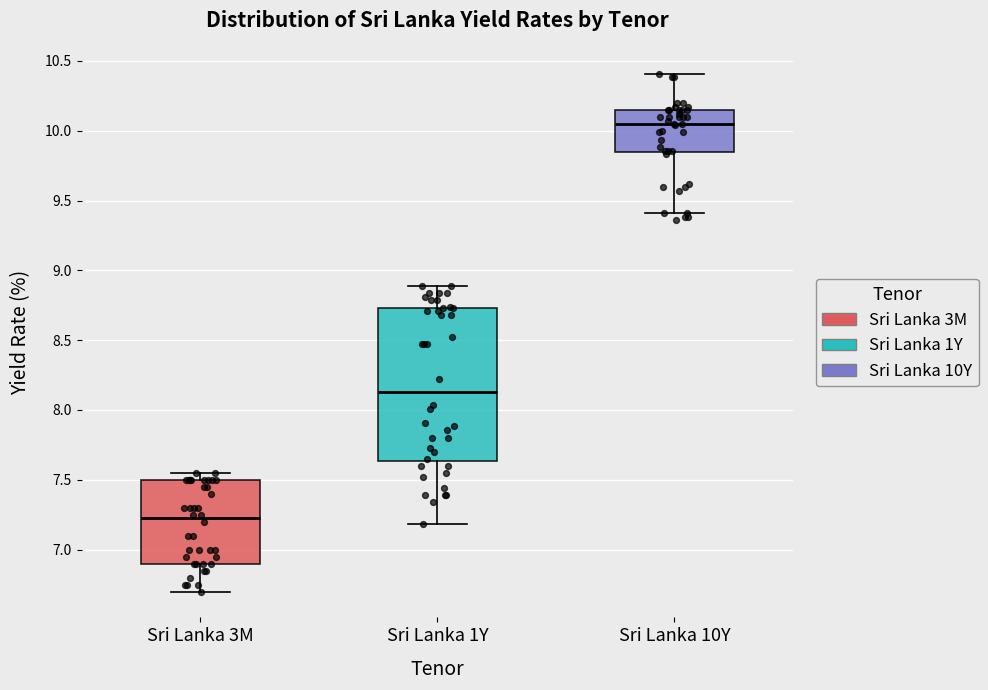

Reading left to right, transcribe this box plot: for each box, give where its median line is, the range the box spans, and where its two whiskers end, as read against the y-axis. The values are not printed on the chart, so give them approximately, as read against the axis.

Sri Lanka 3M: median 7.25, box 6.90 to 7.50, whiskers 6.70 to 7.55
Sri Lanka 1Y: median 8.15, box 7.65 to 8.75, whiskers 7.20 to 8.90
Sri Lanka 10Y: median 10.05, box 9.85 to 10.15, whiskers 9.40 to 10.40